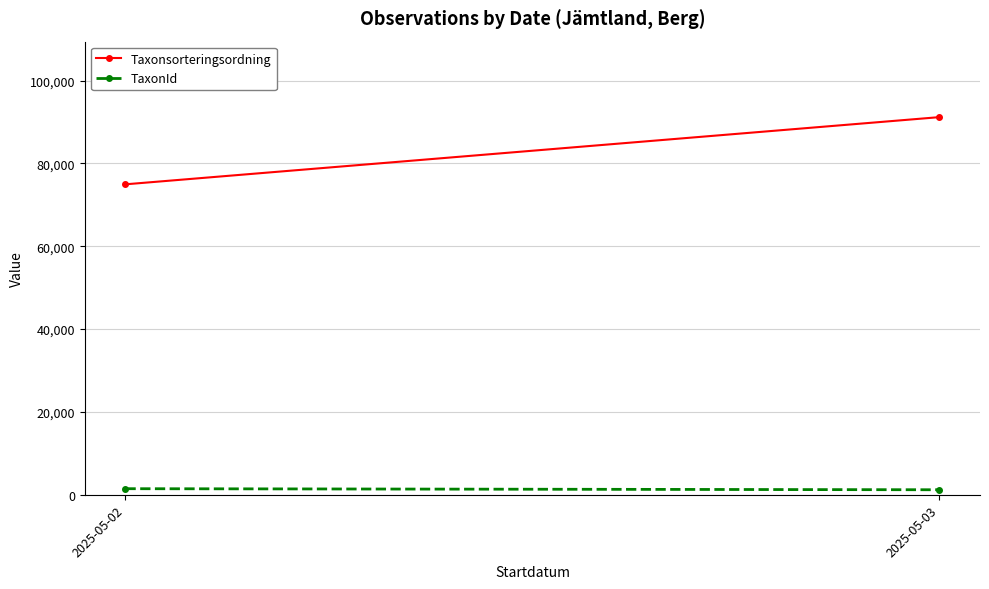

What is the difference between the maximum and minimum values in the Taxonsorteringsordning series?

16218